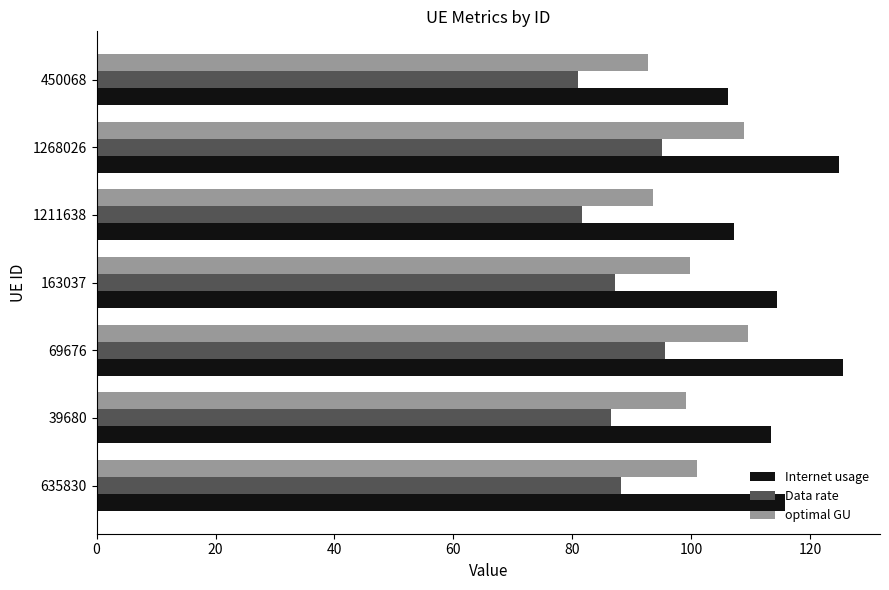

Which series has the largest total across all categories?

Internet usage